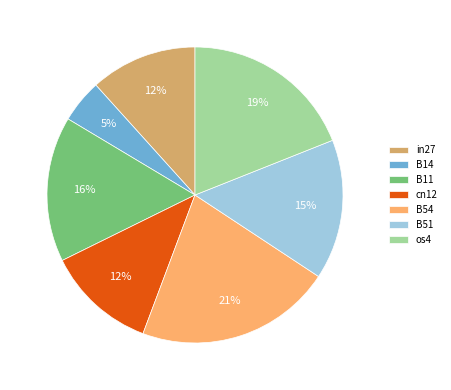

True or false: cn12 accounts for 21% of the total.

False